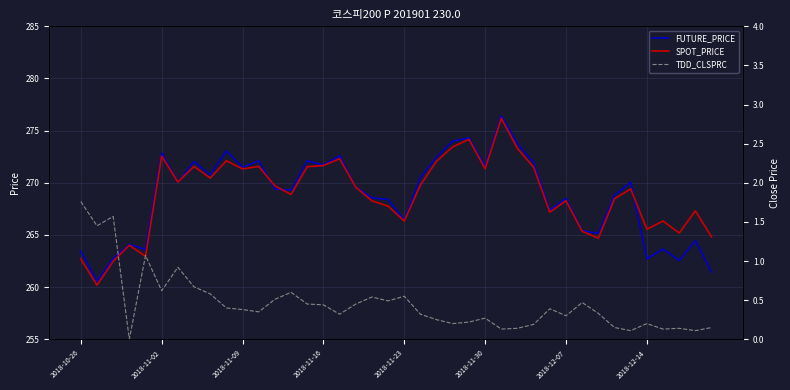

Which series has the largest total across all categories?

SPOT_PRICE